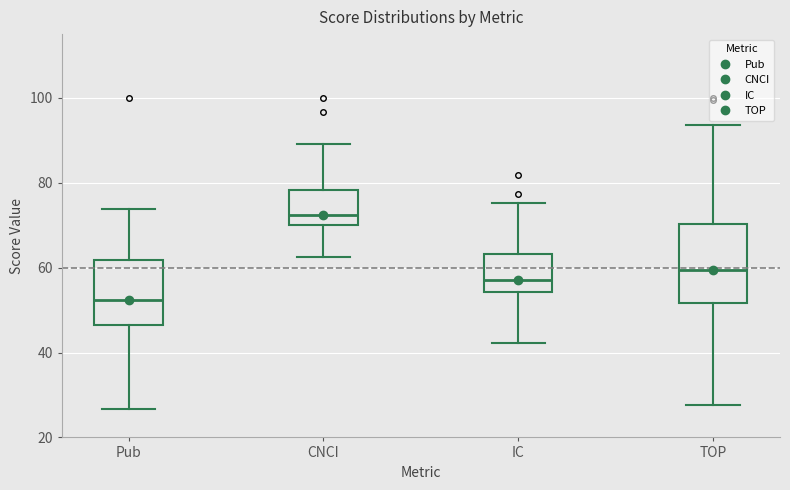

Where does the median line of the box for CNCI sit on the y-axis? The values are not printed on the chart, so give them approximately, as read against the axis.

72